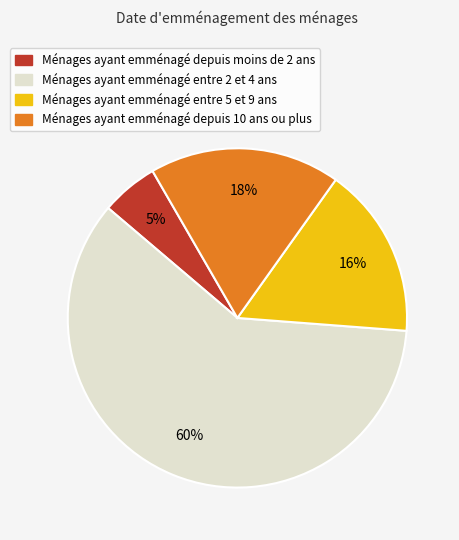

To the nearest percent, what is the average slice percentage?

25%